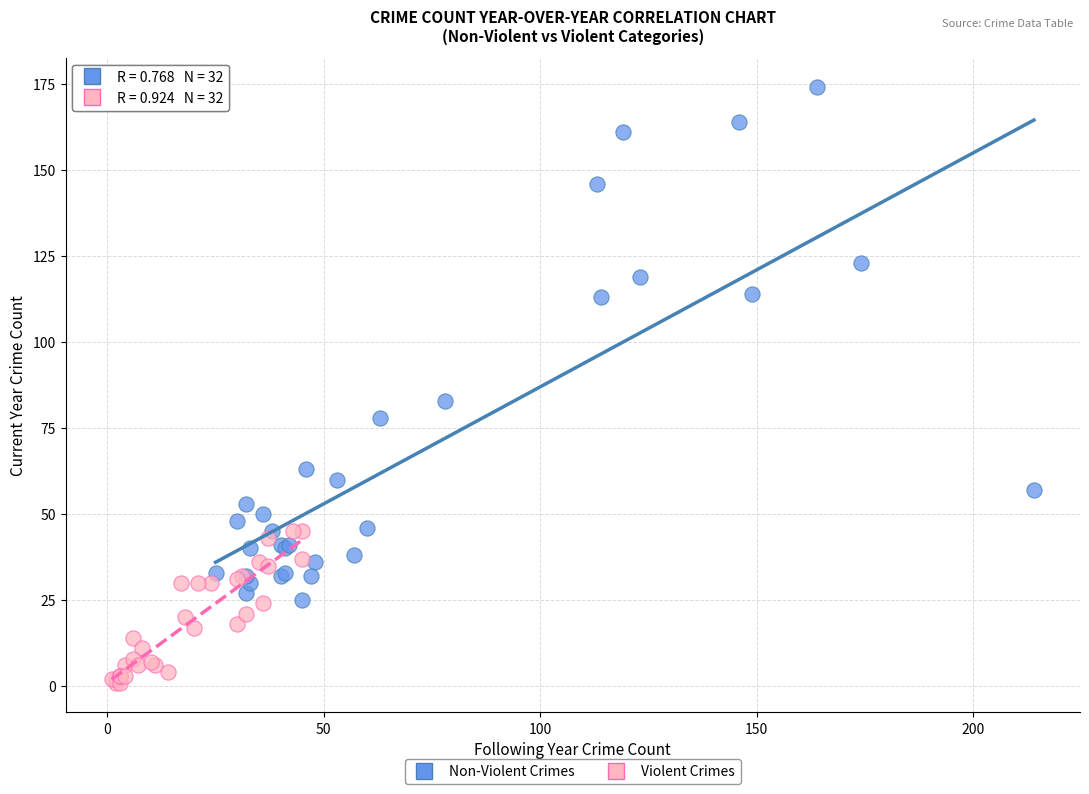

Which series contains the lowest Y value?

Violent Crimes